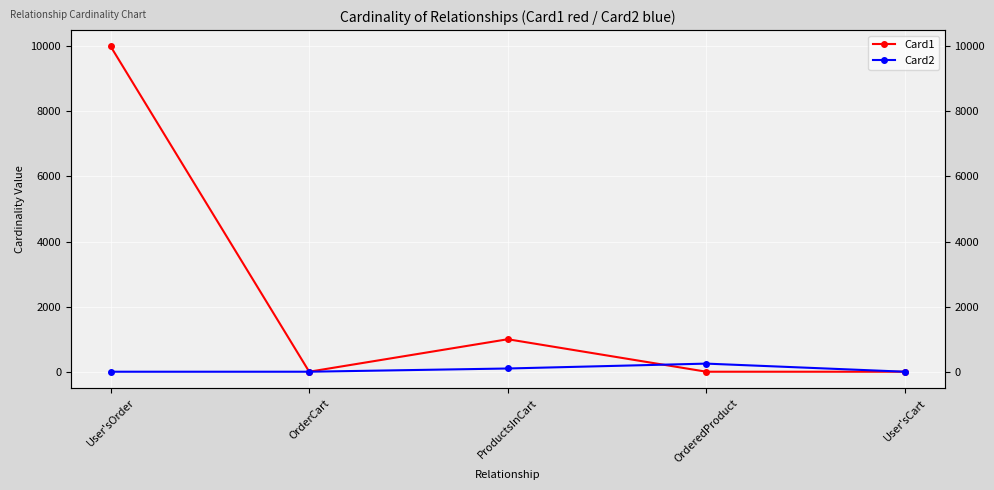

Where do Card2 and Card1 first cross each other?

ProductsInCart and OrderedProduct